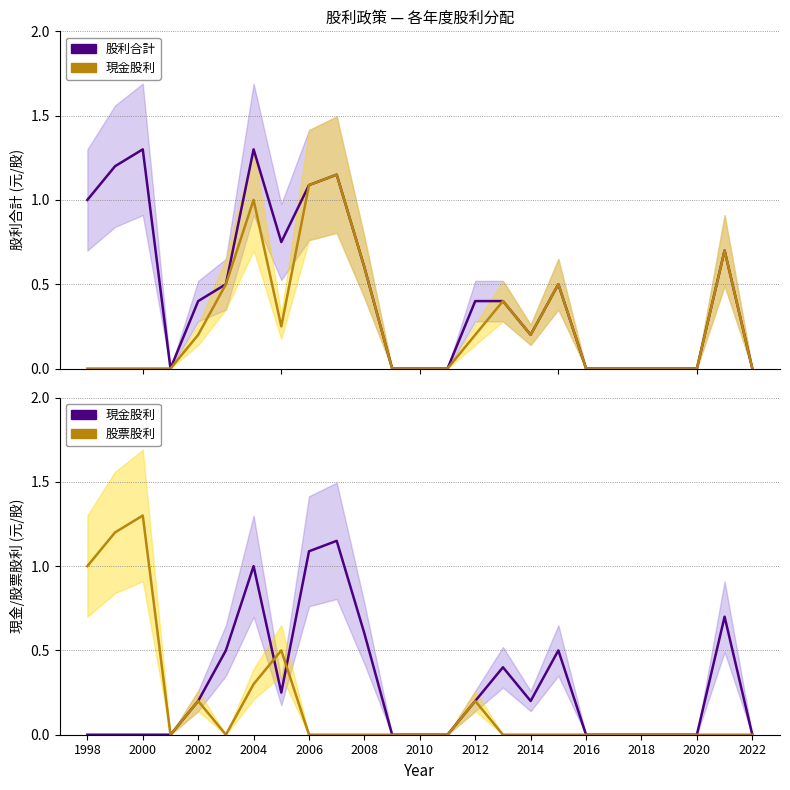

At 2000, list the series in order from largest to smallest.

股利合計(線), 股票股利(線), 現金股利(線)